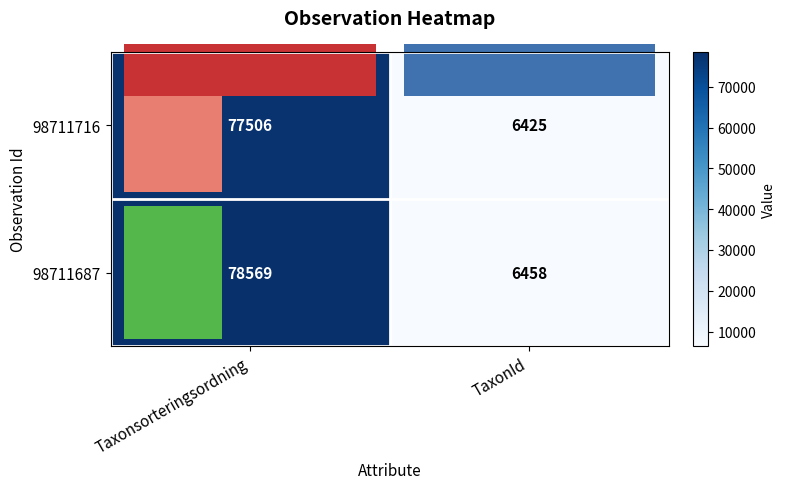

Which series has the largest total across all categories?

98711687